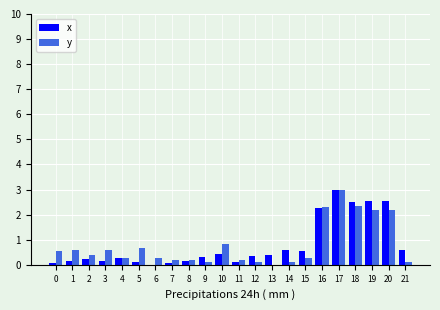

How many values in the y series exceed 0?

21